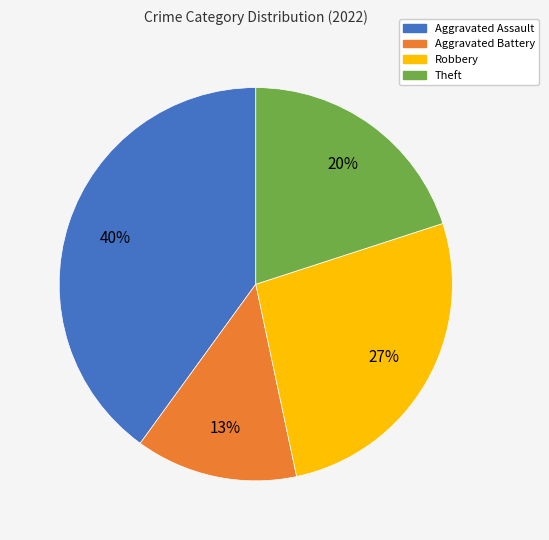

Is the sum of Robbery and Theft greater than half?

No